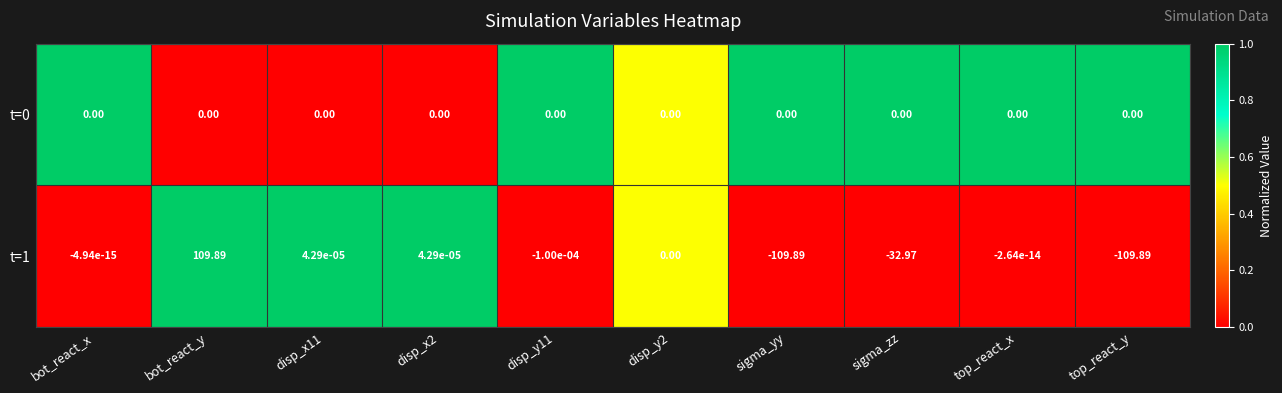

Which series has the widest spread of values?

t=1